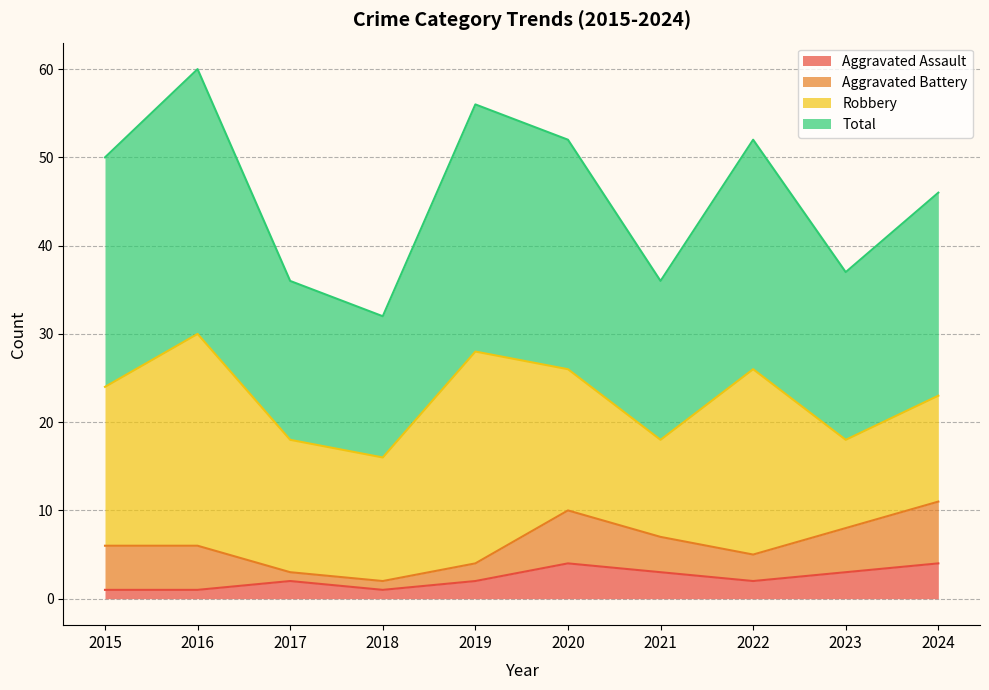

What is the minimum value for Total?

32